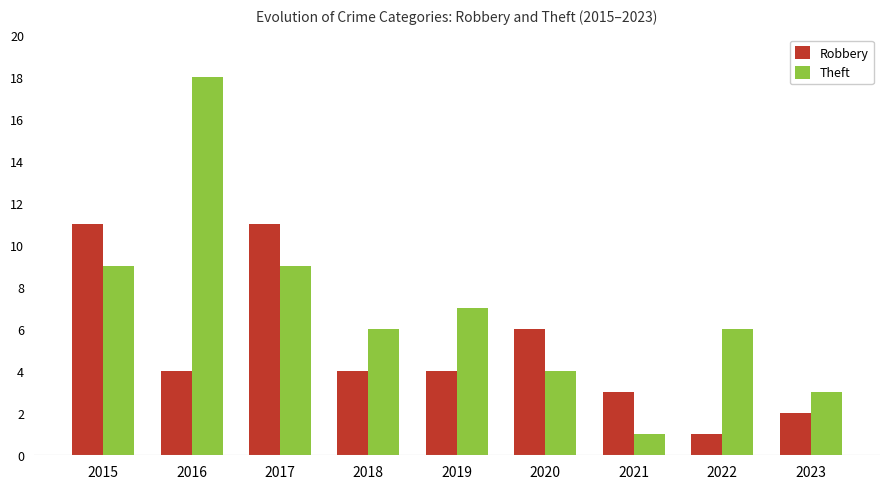

The Theft series shows 7 at 2019. True or false?

True